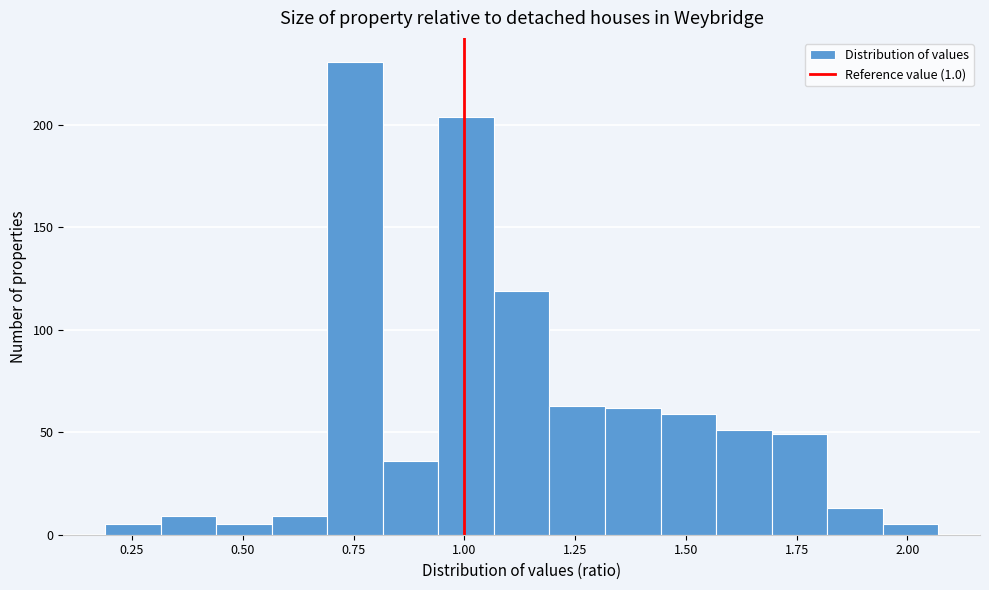

Around what value on the x-axis is the tallest bar? Give the approximate position of its centre, as read against the axis.

0.75